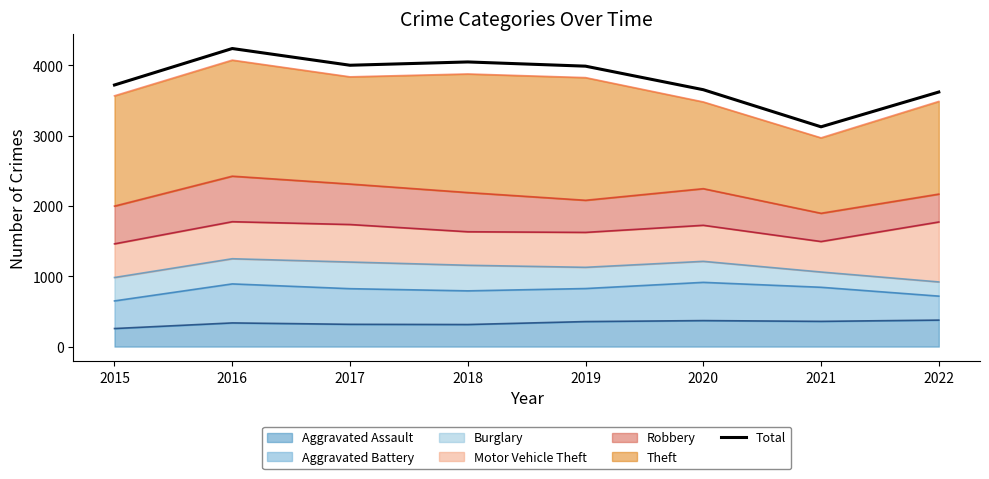

Reading left to right, what are all the values shown in this chart?

2015=3722	2016=4241	2017=4003	2018=4050	2019=3990	2020=3655	2021=3127	2022=3622